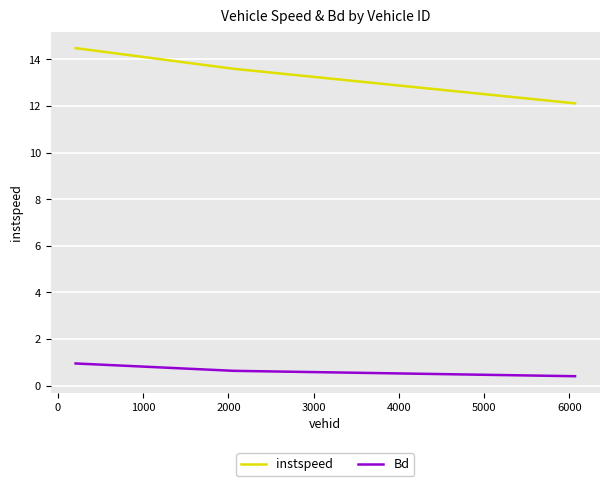

At how many categories does at least one series exceed 3?

3